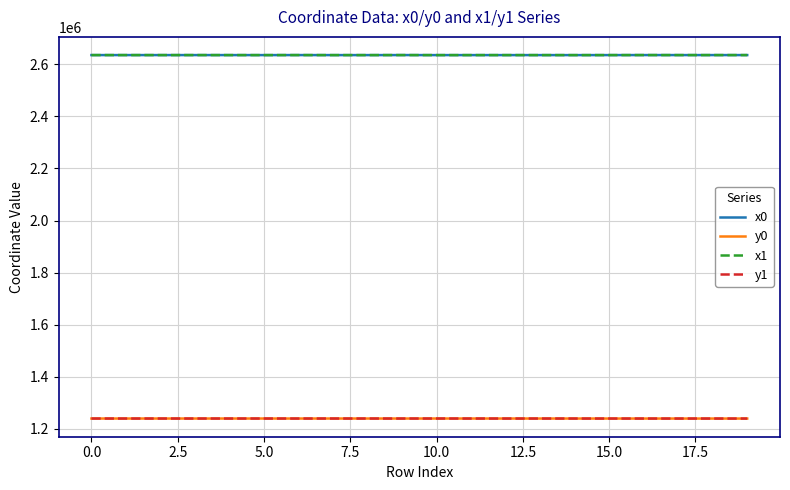

True or false: x1 and y0 intersect in this chart.

False